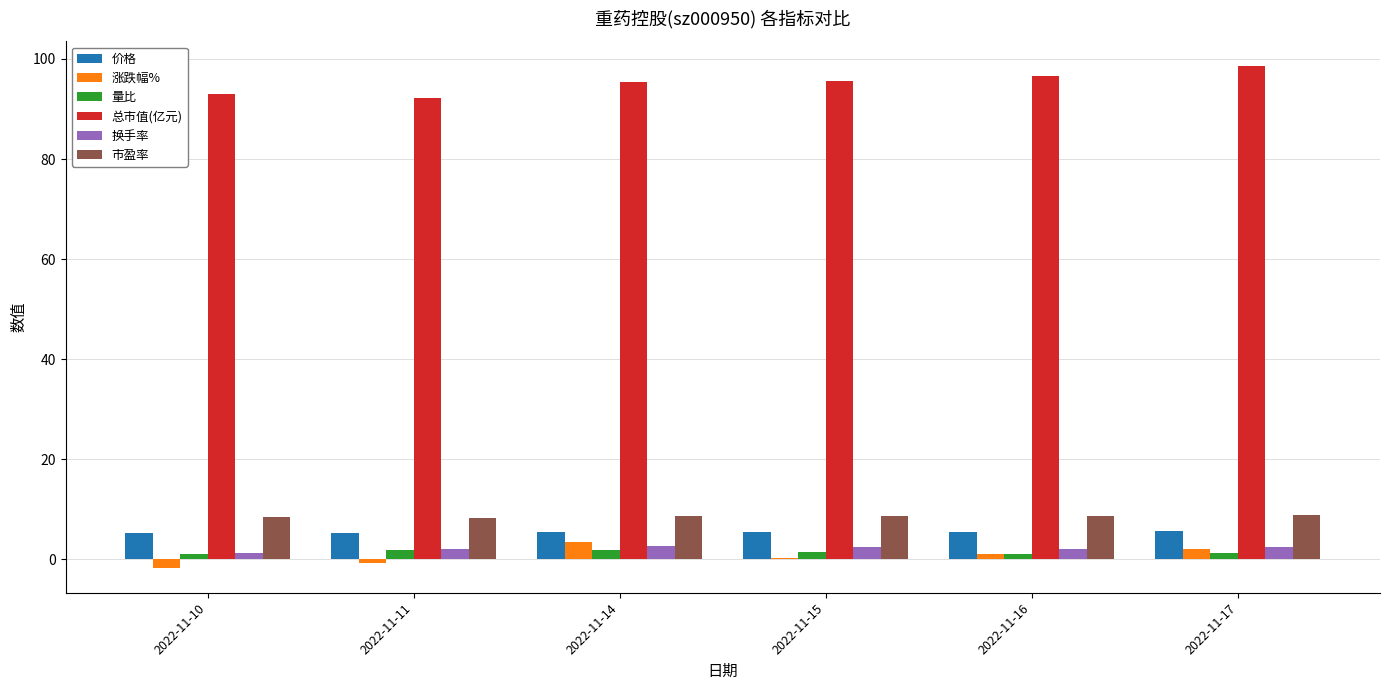

What is the highest value of the 总市值(亿元) series?

98.5